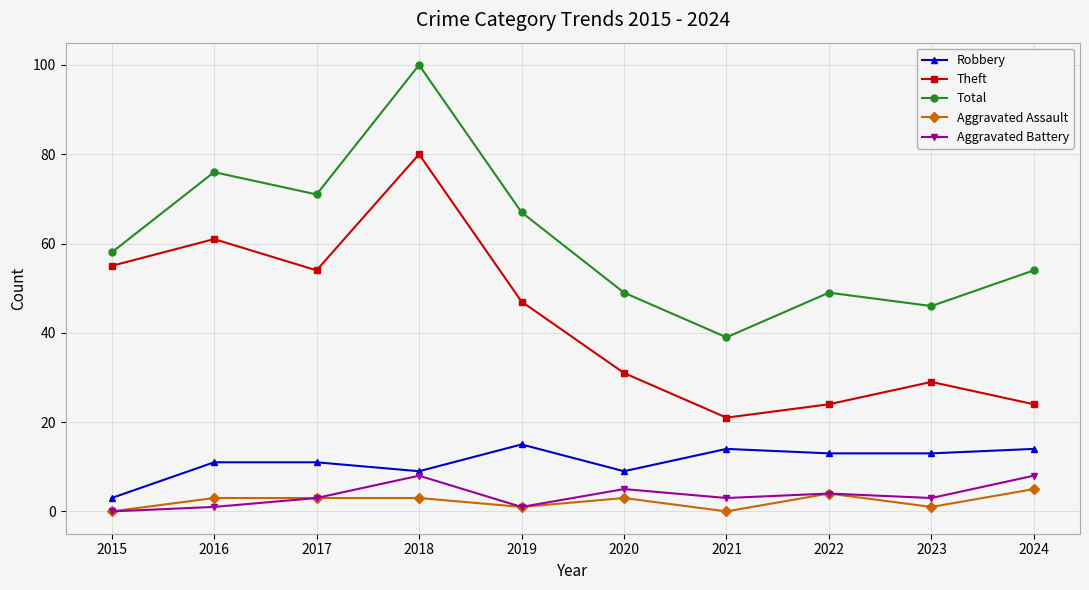

What is the difference between the maximum and minimum values in the Aggravated Battery series?

8